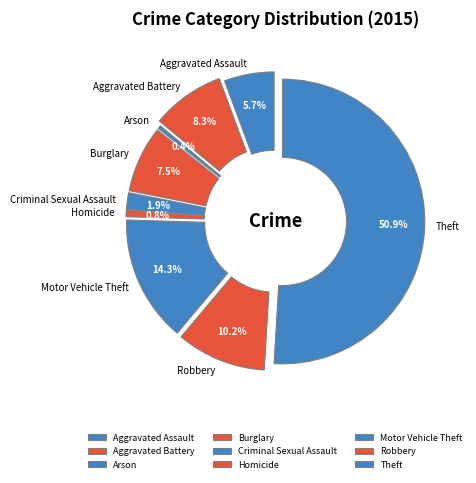

Combined, what portion of the pie is Criminal Sexual Assault and Arson?

2.3%